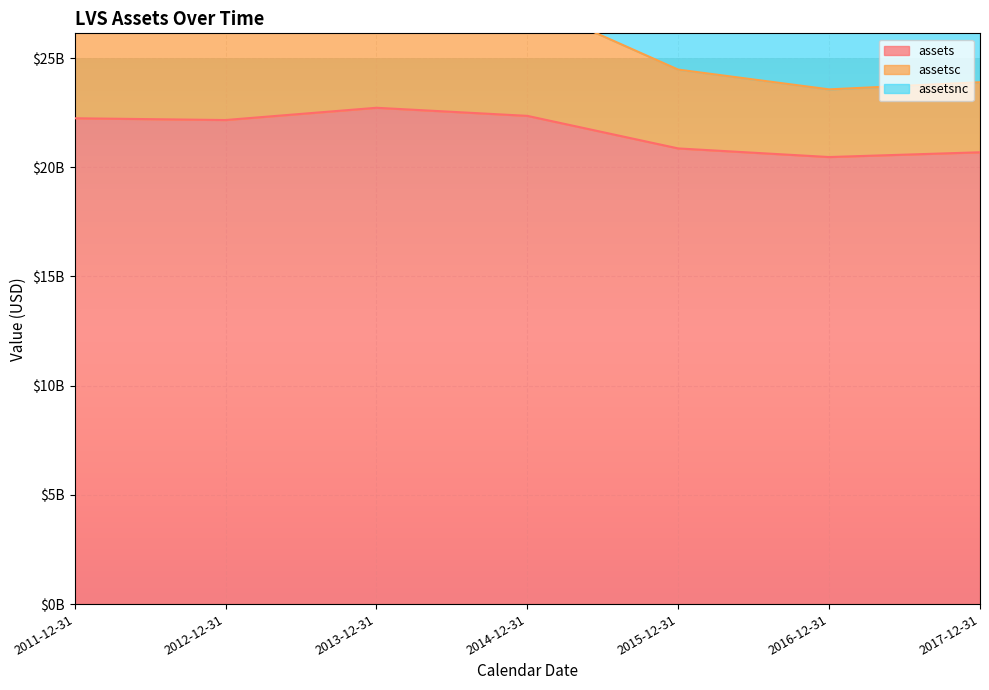

Is it true that assets equals 9968627646 at 2012-12-31?

False